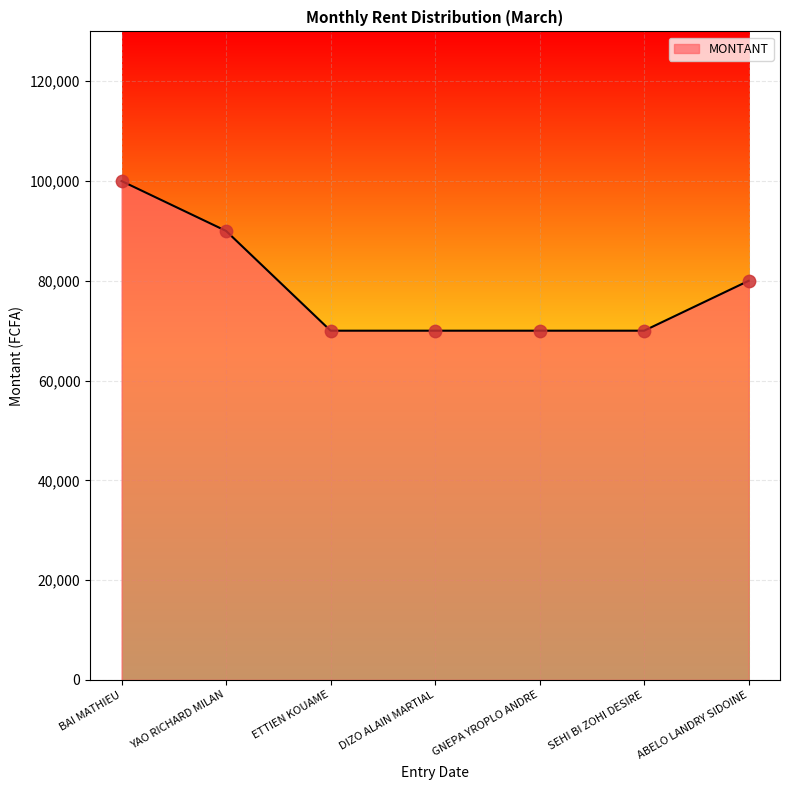

Approximately how many times larger is the value at DIZO ALAIN MARTIAL compared to ETTIEN KOUAME?

1.0